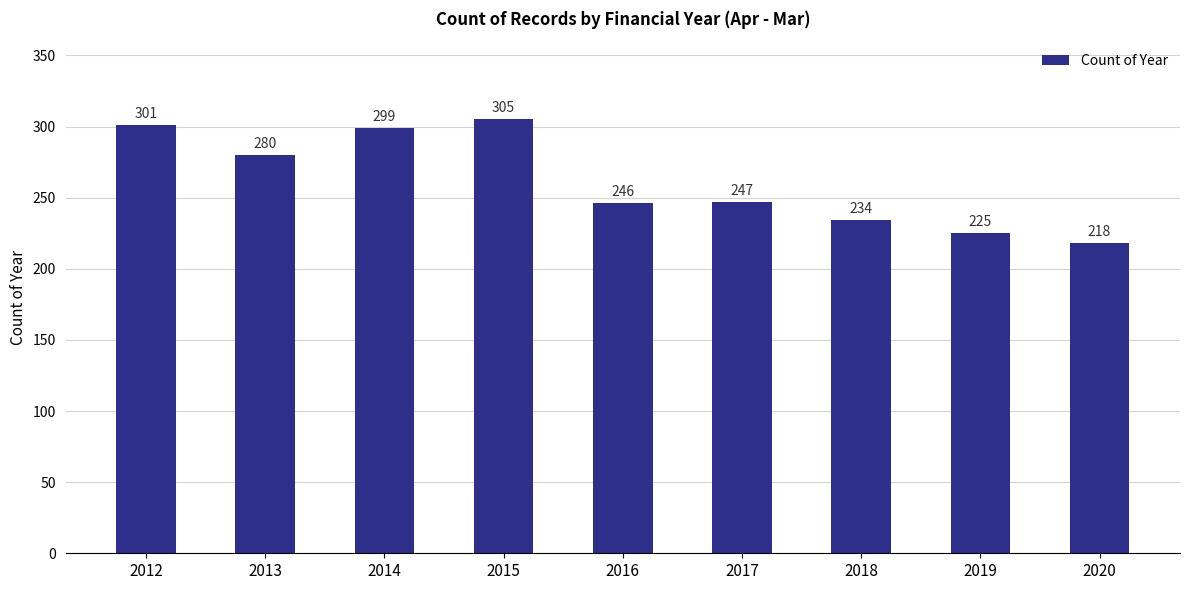

What is the difference between the second highest and second lowest values?

76